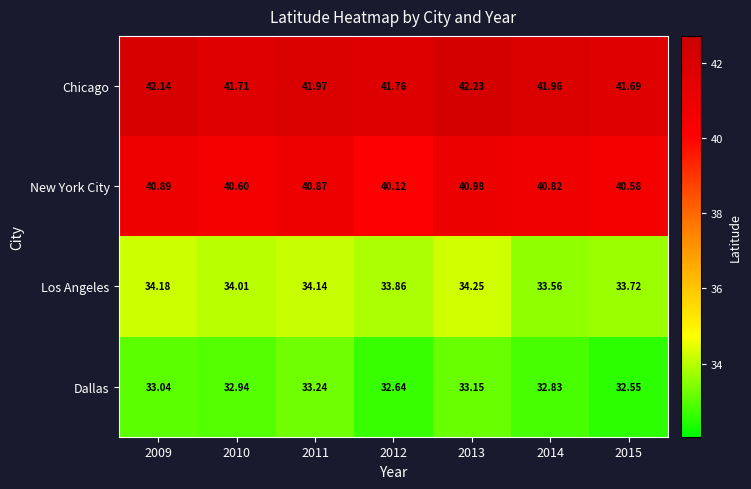

How many distinct data groups are displayed?

4